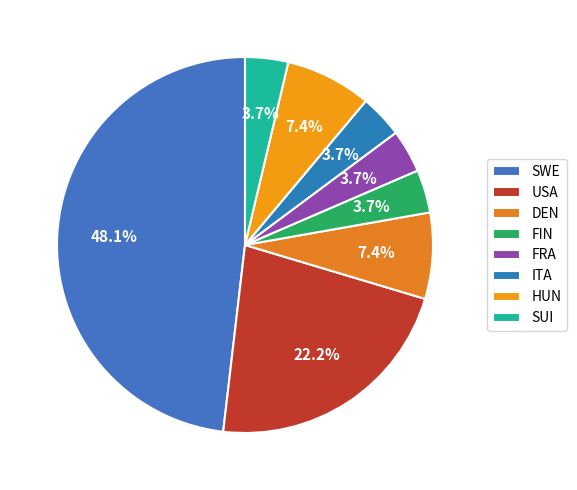

How many slices are in this pie chart?

8